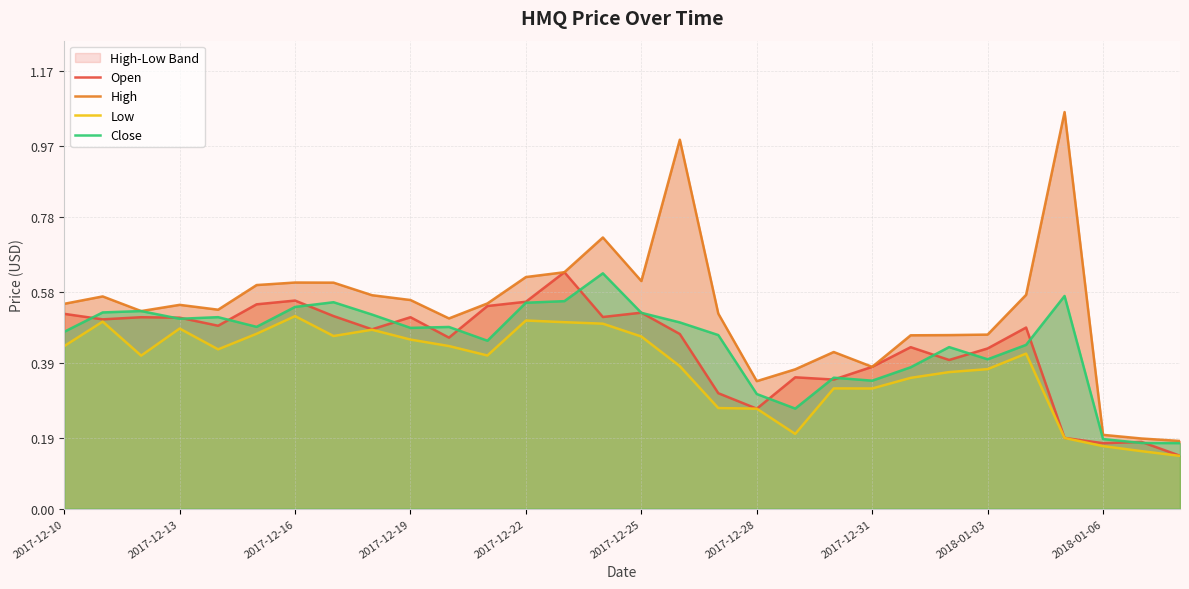

Which series ends up on top after the final intersection of Close and Open?

Close